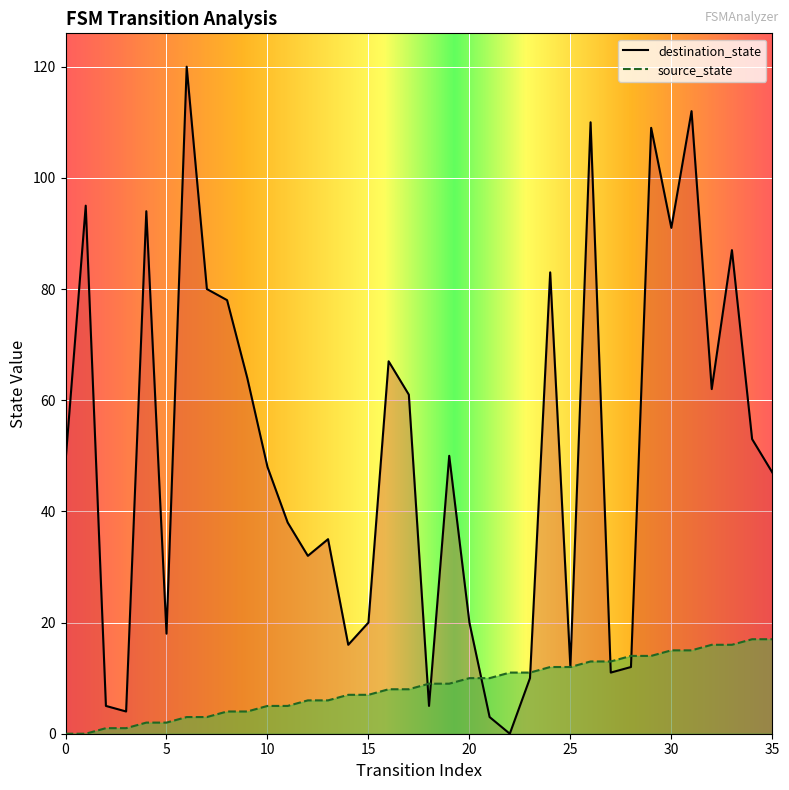

True or false: source_state and destination_state cross at least once.

True